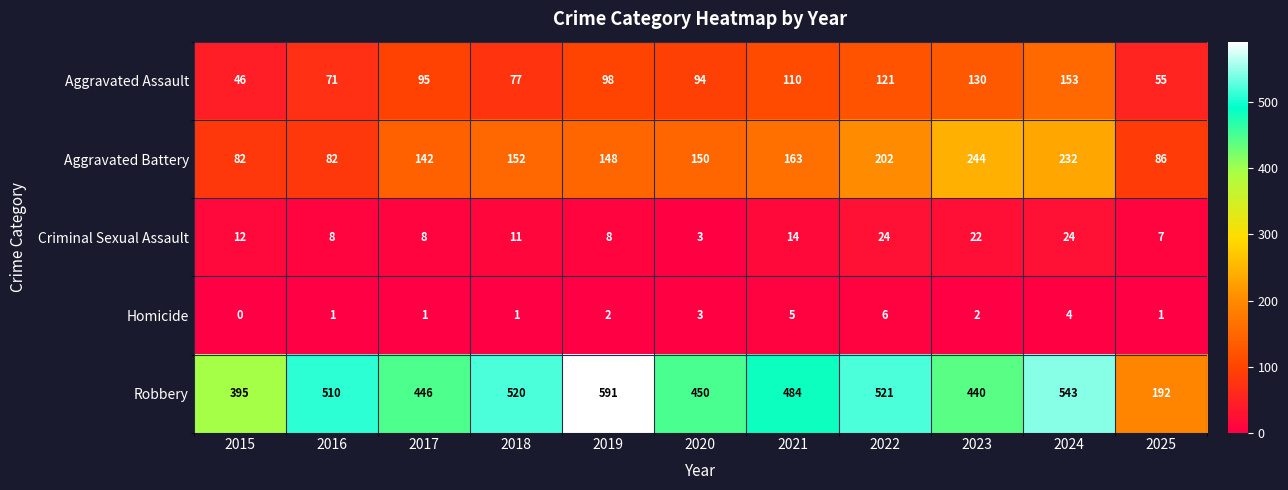

Where is Robbery nearest to the value 391?

2015